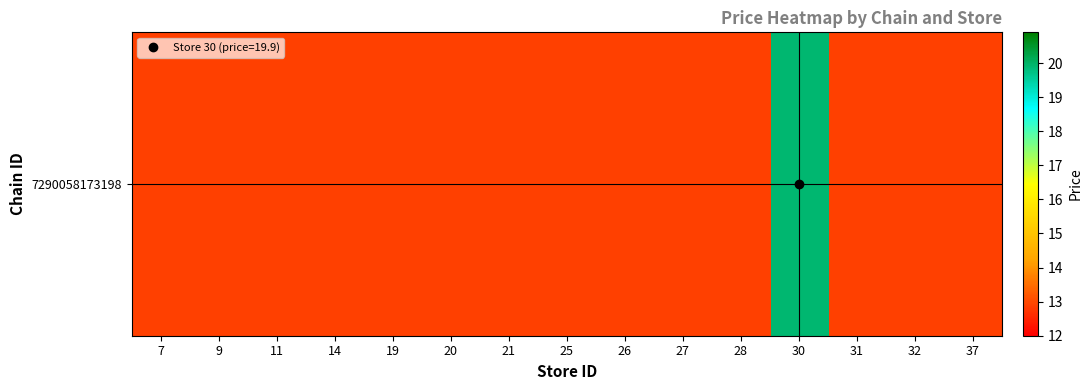

Reading left to right, extract all data points from this chart.

12.9	12.9	12.9	12.9	12.9	12.9	12.9	12.9	12.9	12.9	12.9	19.9	12.9	12.9	12.9